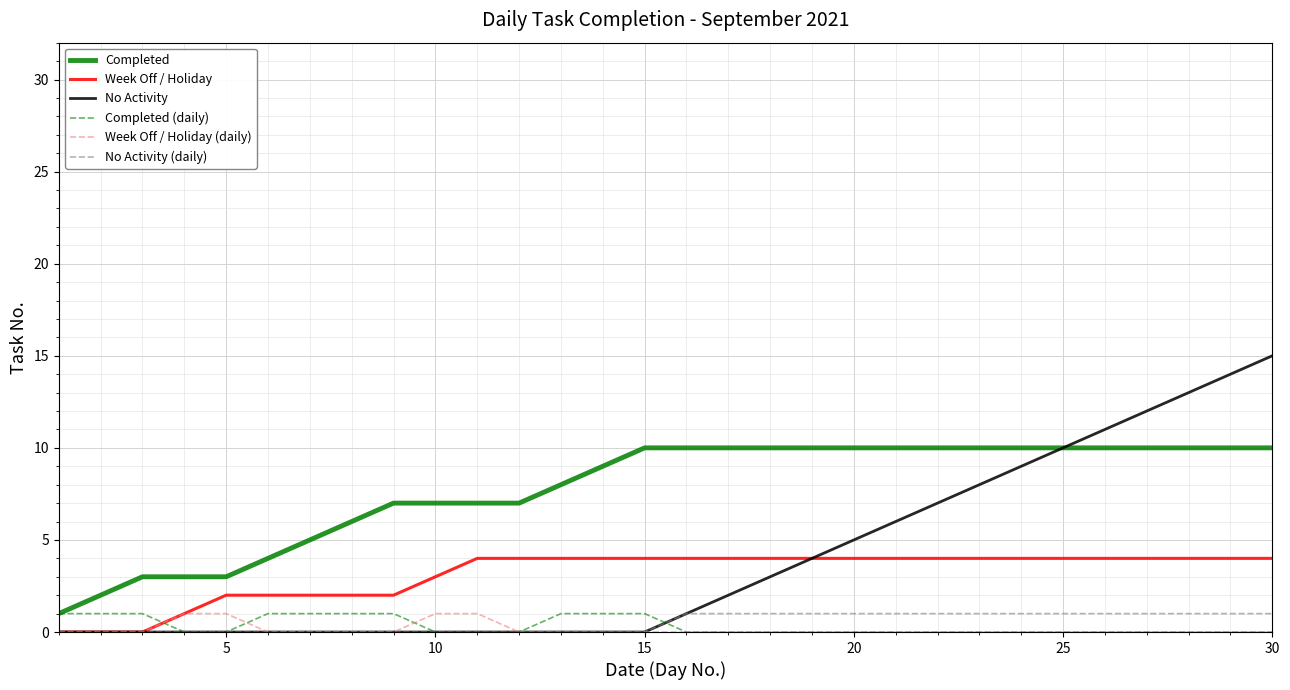

True or false: Week Off / Holiday (daily) and Completed intersect in this chart.

False